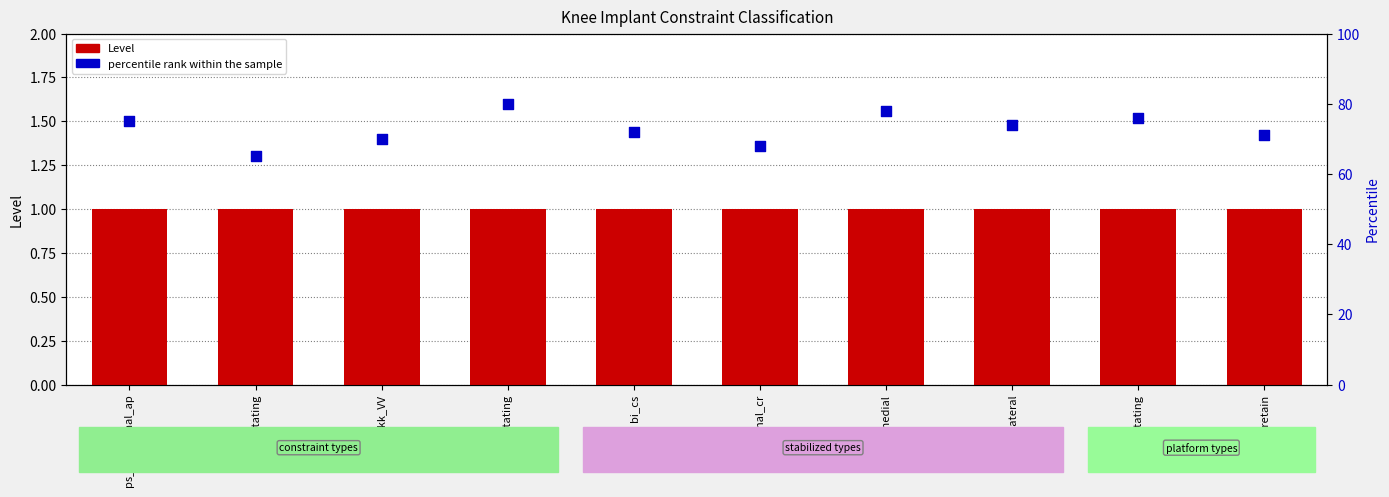

What are all the series names shown in the legend?

Level, percentile rank within the sample